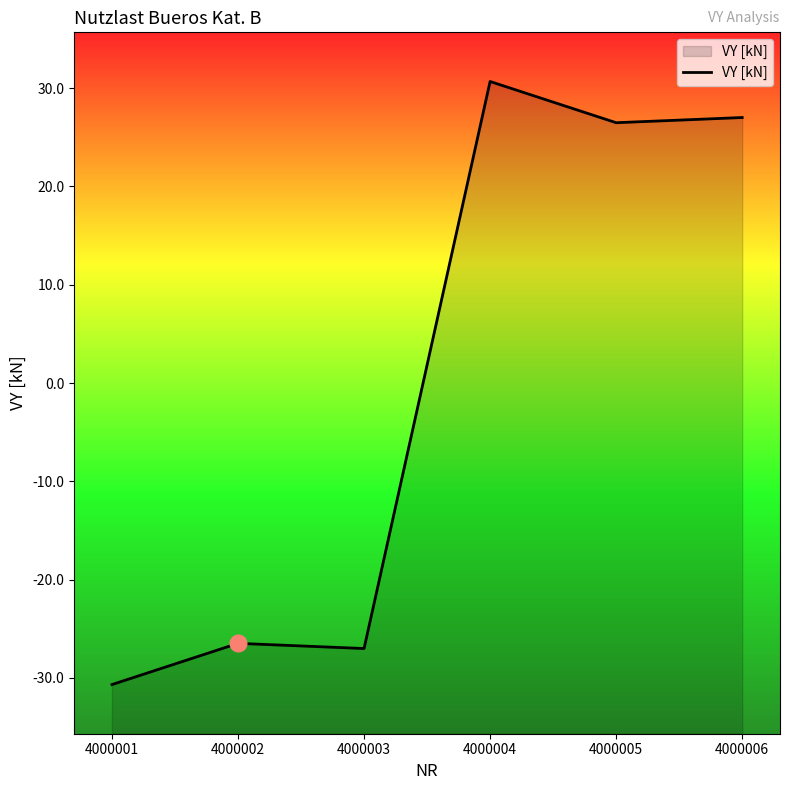

Read the value at 4000006.

27.0